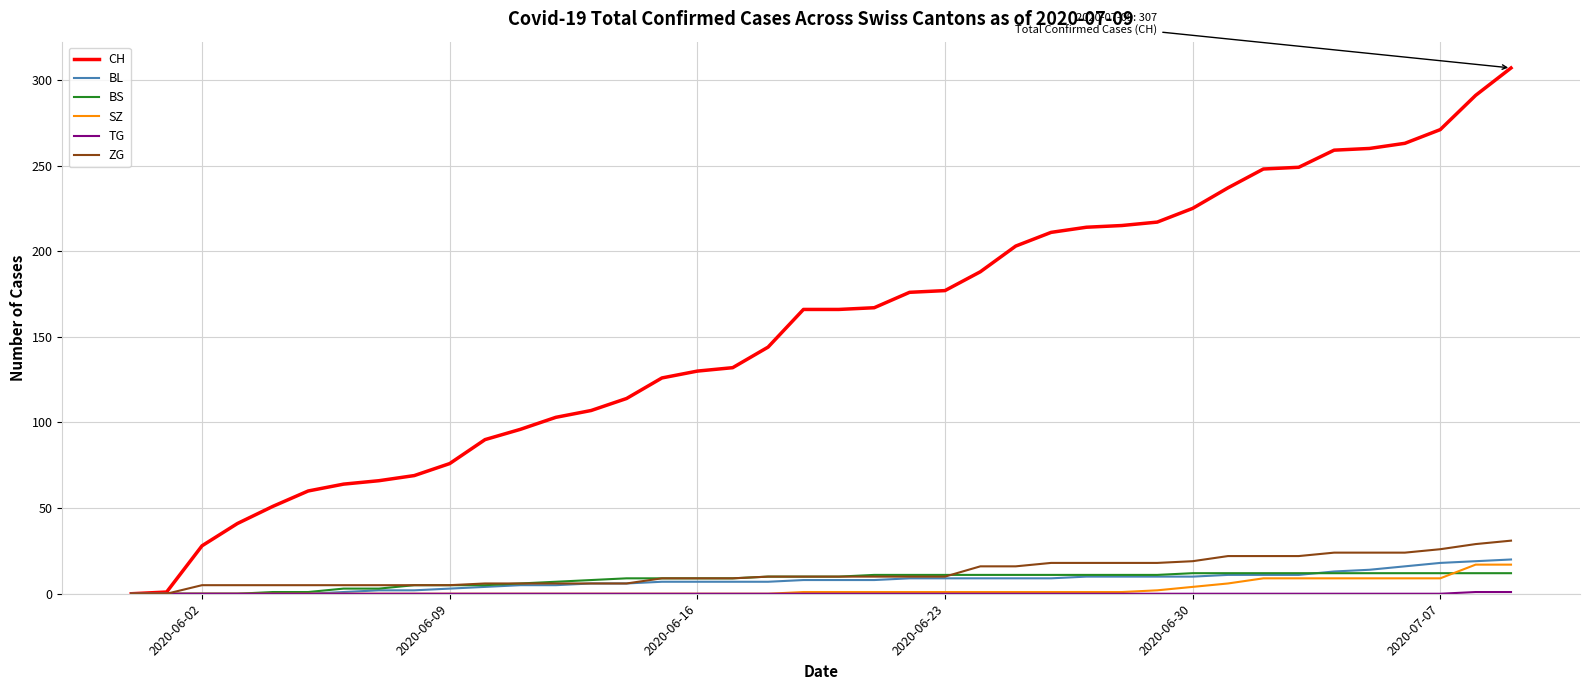

Which series has the largest total across all categories?

CH